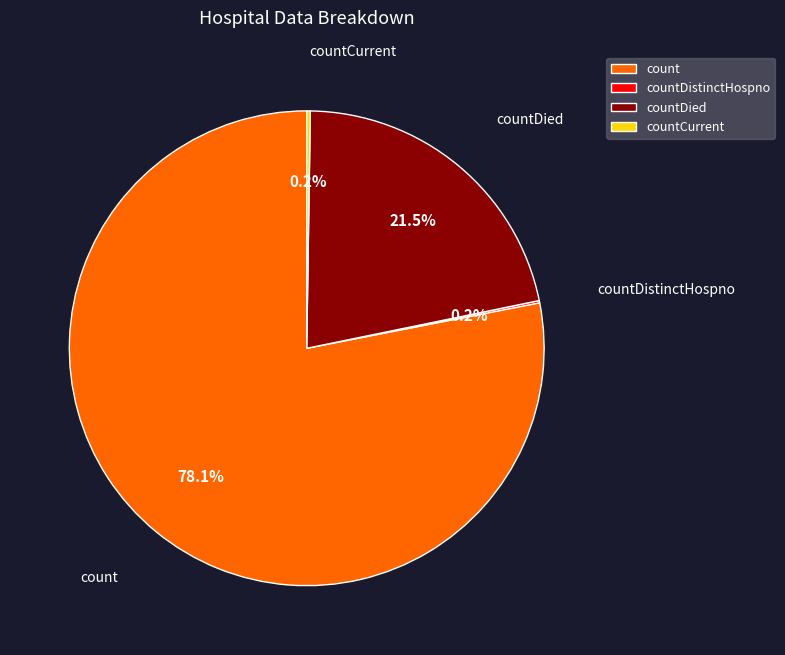

To the nearest percent, what is the average slice percentage?

25%